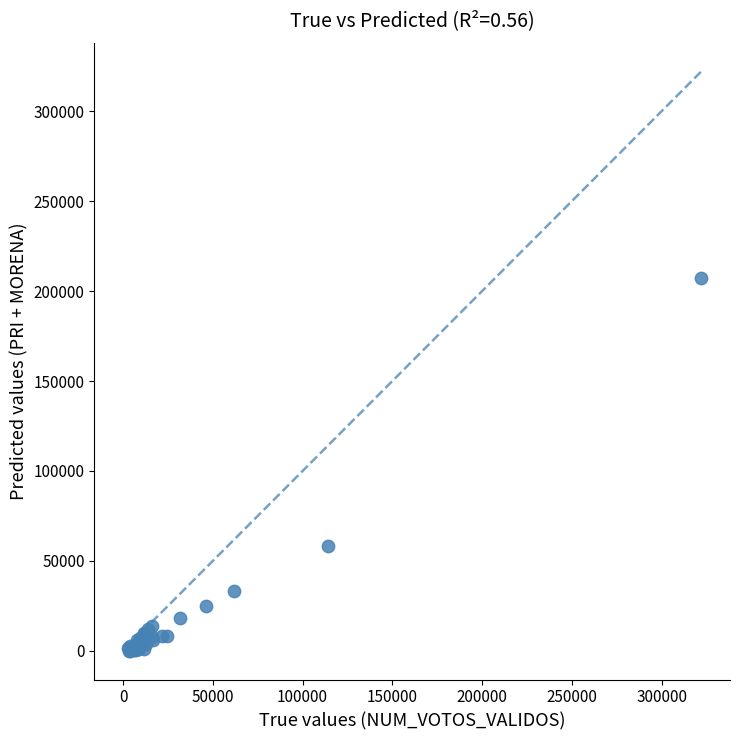

What Y value in the scatter plot is closest to 103848?

58086